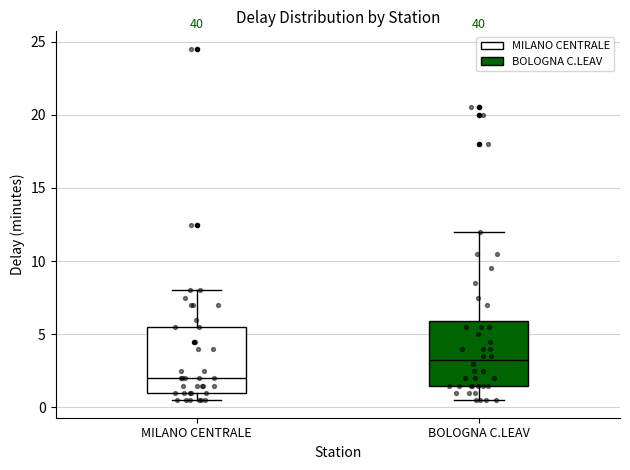

Reading left to right, read every box against the y-axis: the position of its median line, the range the box covers, and the ends of its whiskers. The values are not printed on the chart, so give them approximately, as read against the axis.

MILANO CENTRALE: median 2.0, box 1.0 to 5.5, whiskers 0.5 to 8.0
BOLOGNA C.LEAV: median 3.5, box 1.5 to 6.0, whiskers 0.5 to 12.0